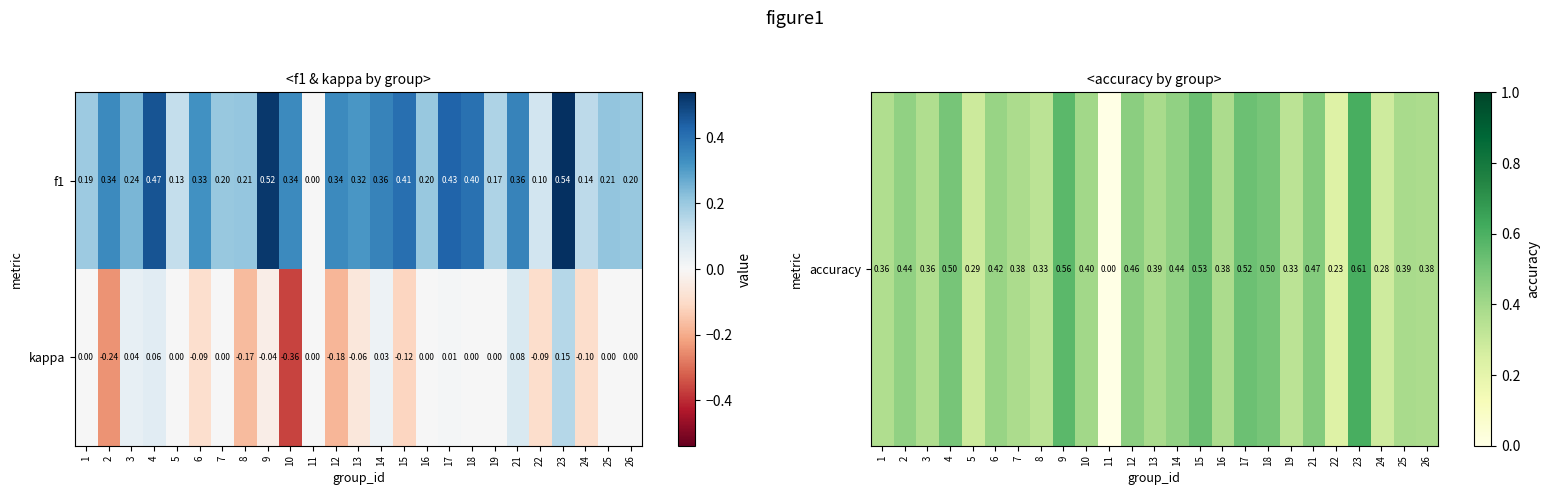

Is the value of kappa at 14 greater than the value of f1 at 9?

No